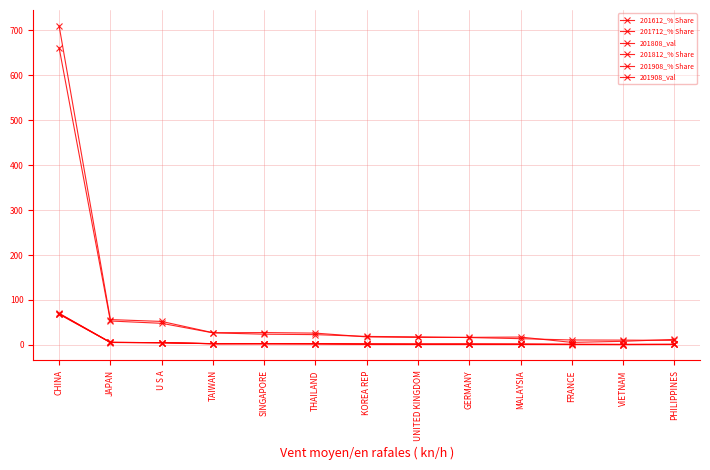

Is this an area chart (filled region under the line)?

No